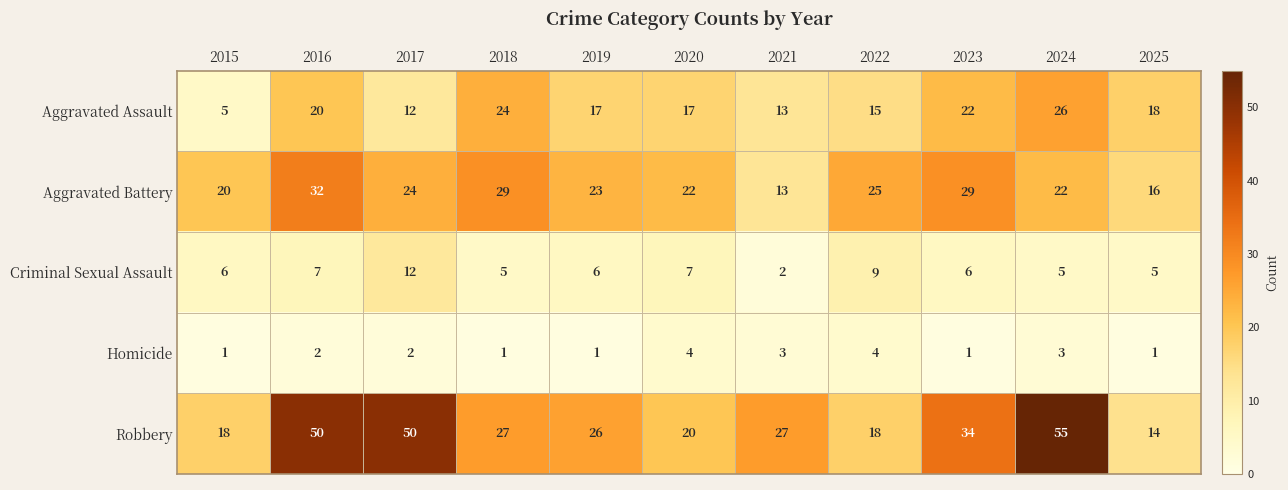

List the labels in order of Aggravated Battery value, smallest first.

2021, 2025, 2015, 2020, 2024, 2019, 2017, 2022, 2018, 2023, 2016